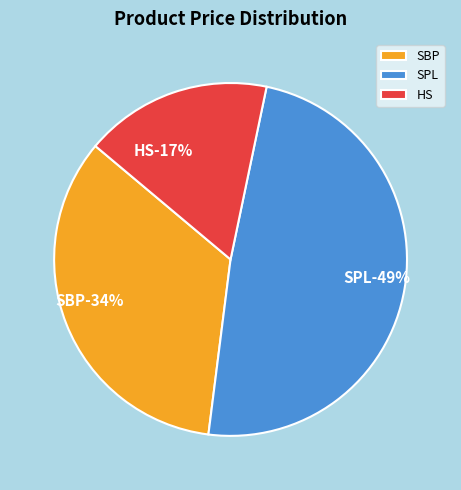

What is the ratio of the value at HS to the value at SBP?

0.5